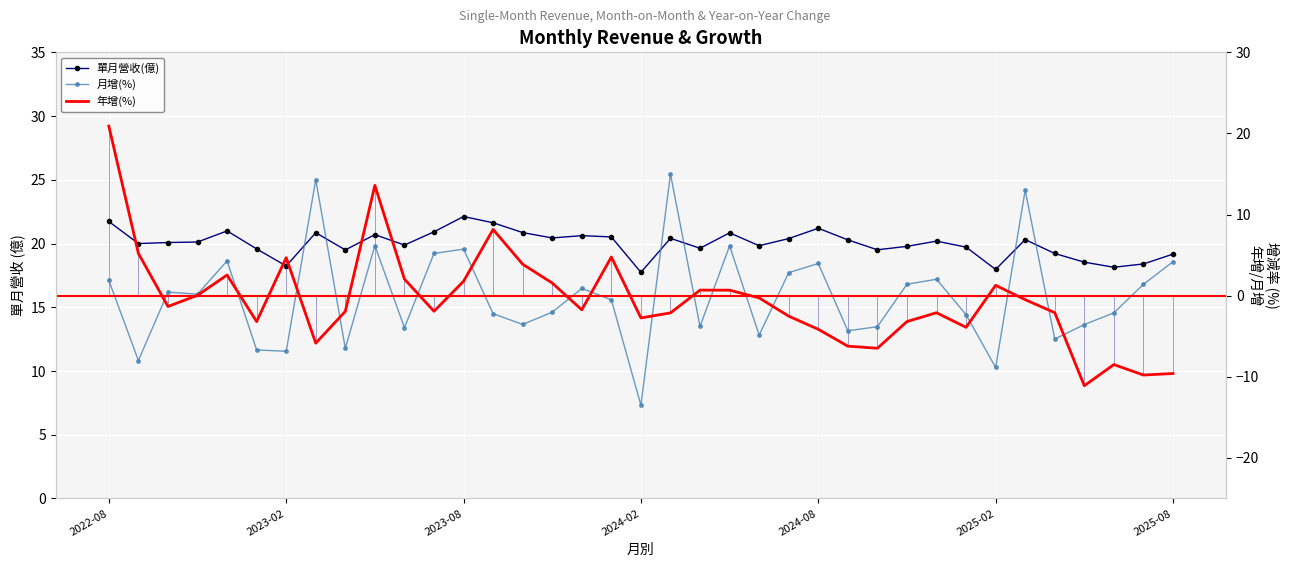

True or false: 年增(%) and 單月營收(億) intersect in this chart.

False